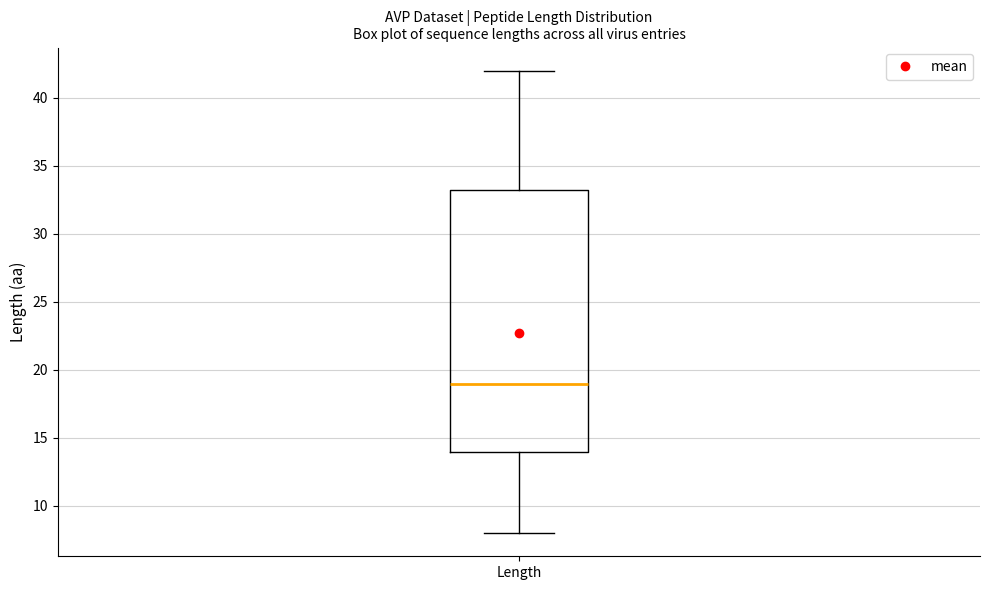

Read this box plot against the y-axis: the position of the median line, the range covered by the box, and the ends of both whiskers. The values are not printed on the chart, so give them approximately, as read against the axis.

median 19.0, box 14.0 to 33.5, whiskers 8.0 to 42.0